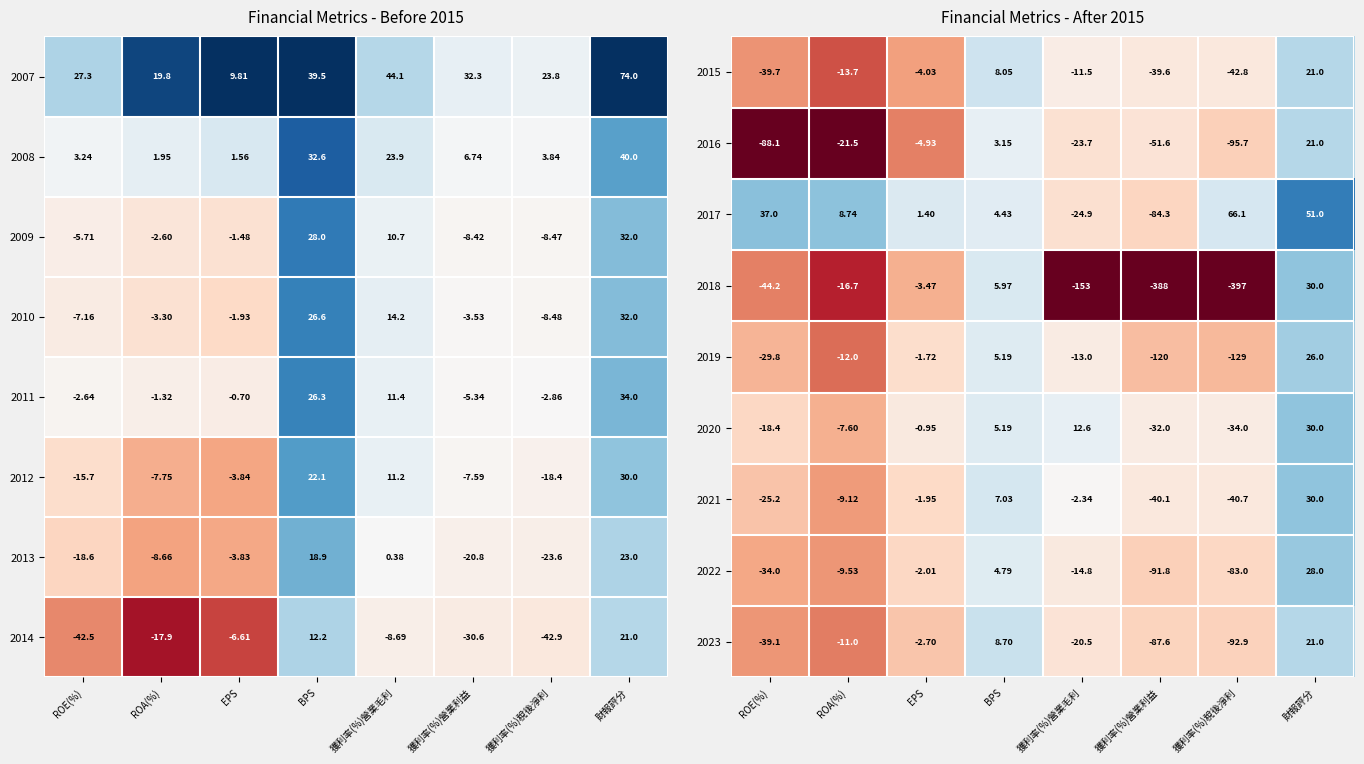

At which category is the sum across all series the highest?

財報評分